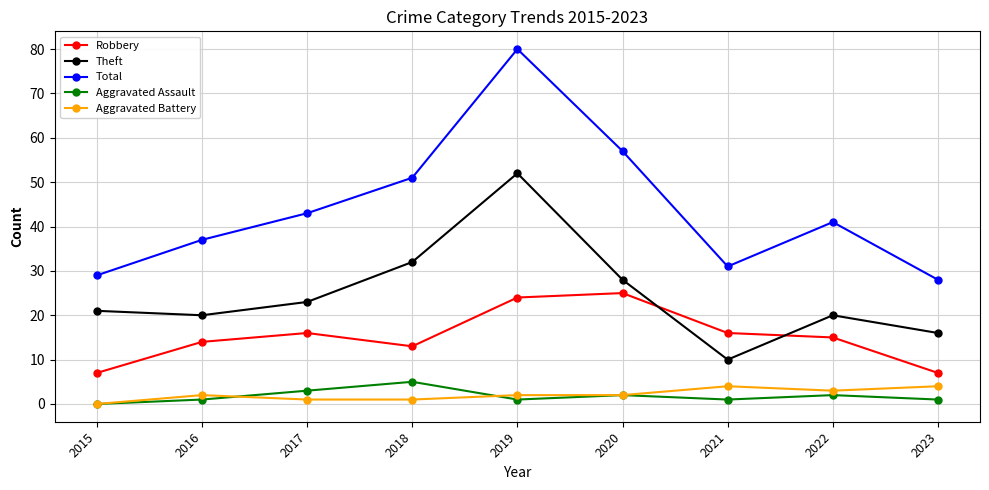

True or false: Robbery has more than 0 interior local peaks.

True